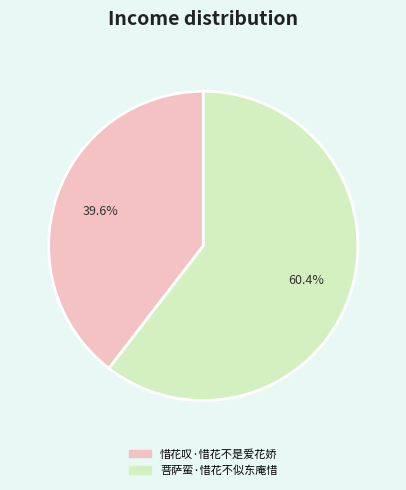

To the nearest percent, what percentage of the pie is 惜花叹·惜花不是爱花娇?

40%